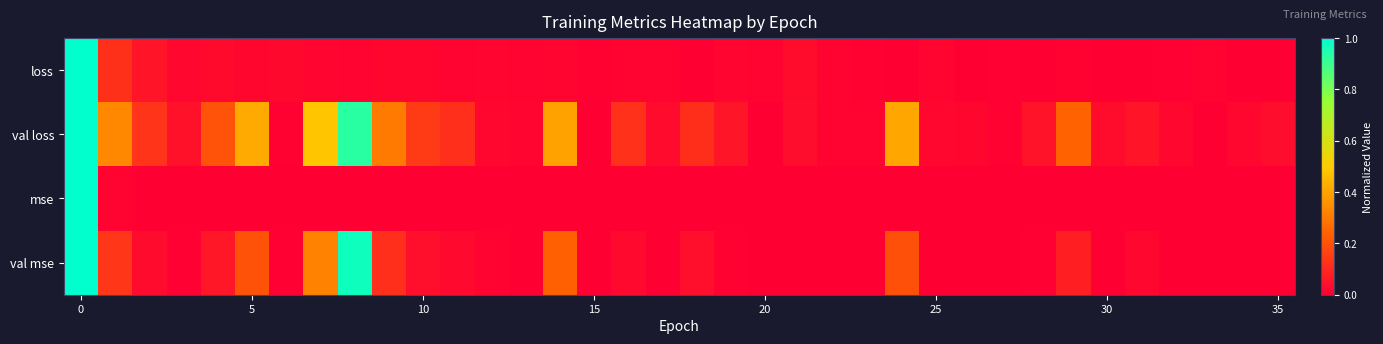

Count the number of categories in the chart.

36